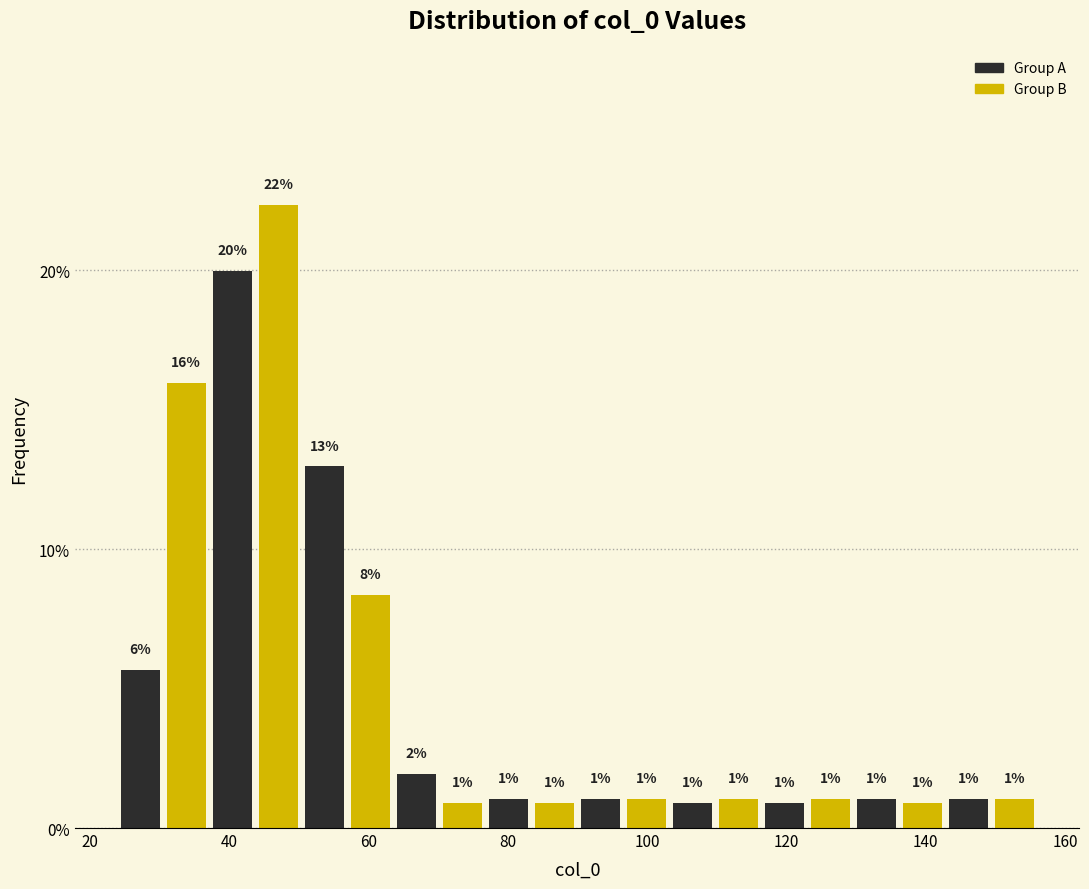

Around what value on the x-axis is the tallest bar? Give the approximate position of its centre, as read against the axis.

48